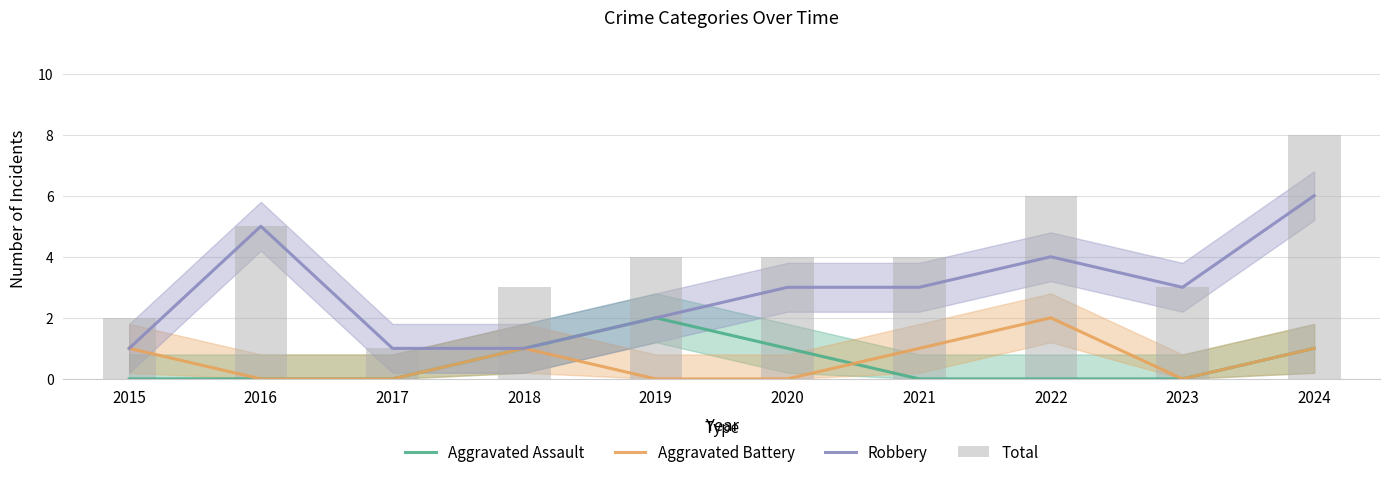

List the series in order of their peak value, lowest first.

Aggravated Assault, Aggravated Battery, Robbery, Total